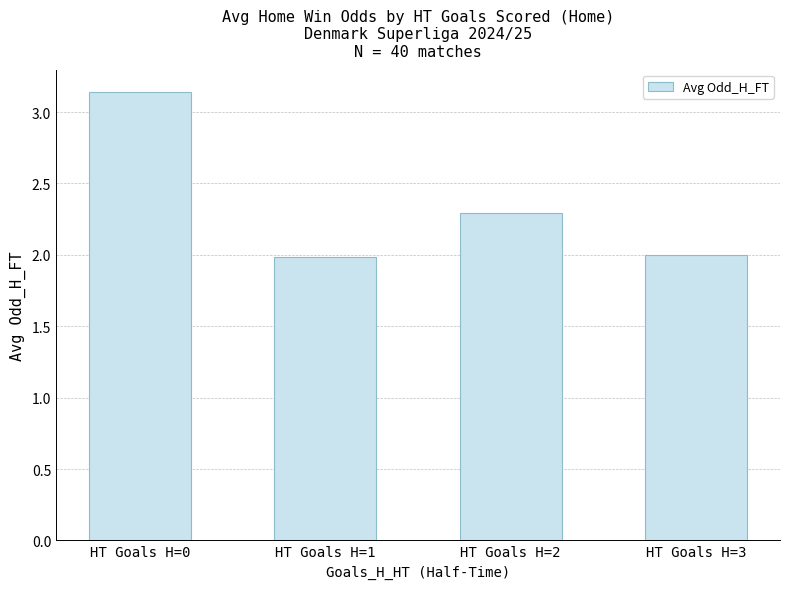

What is the smallest value displayed?

2.0